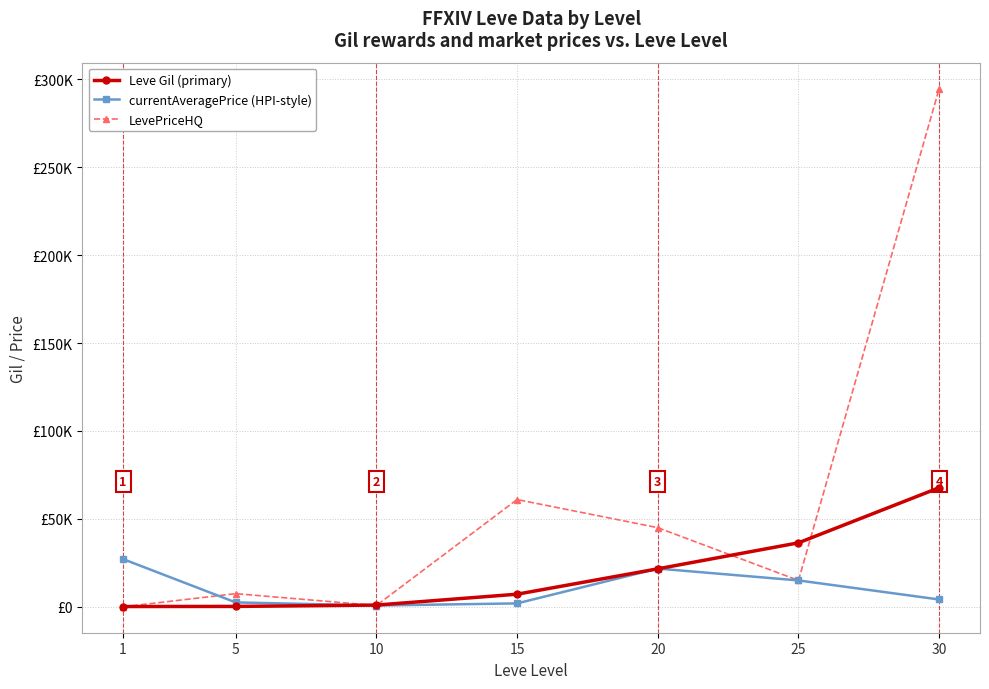

Does the chart have visible grid lines?

Yes